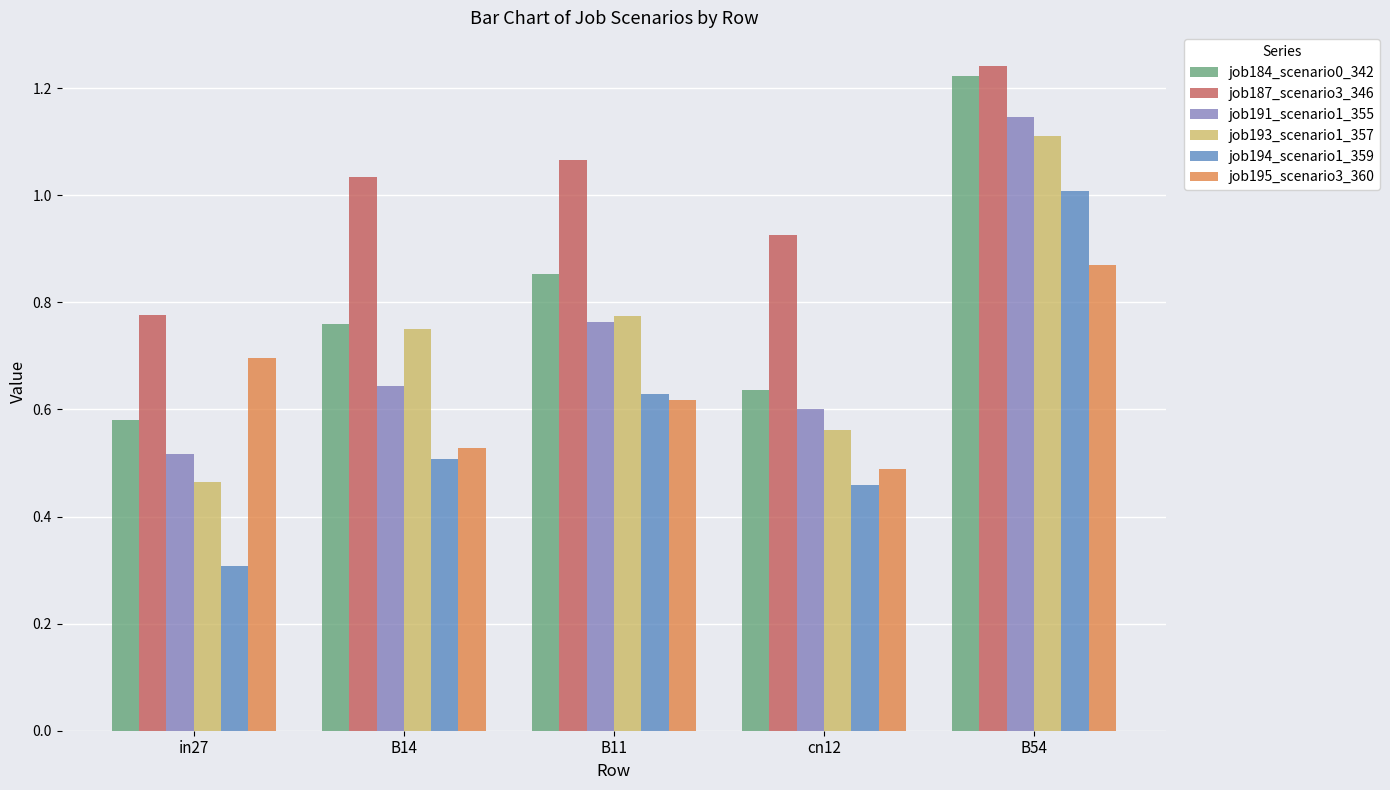

Which series has the largest total across all categories?

job187_scenario3_346